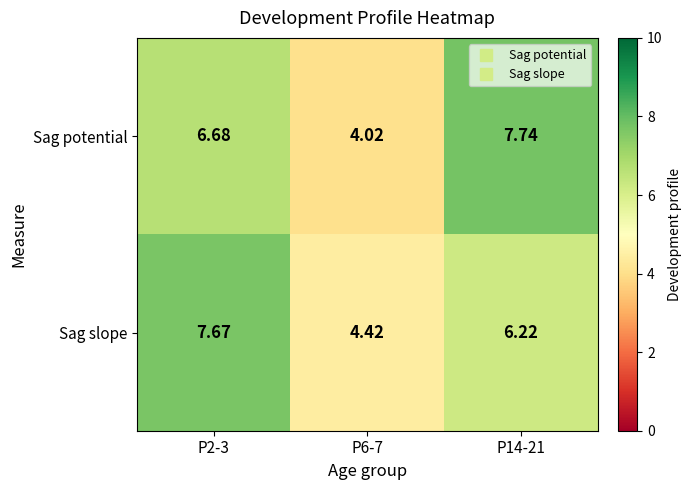

Between P2-3 and P6-7, which series saw the biggest shift?

Sag slope